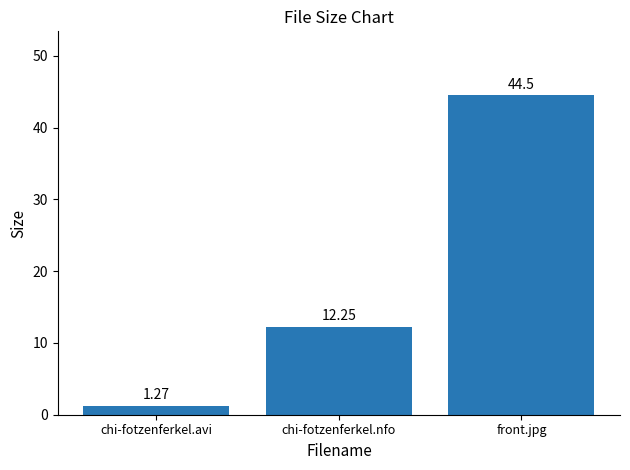

What is the label of the 3rd bar from the right?

chi-fotzenferkel.avi